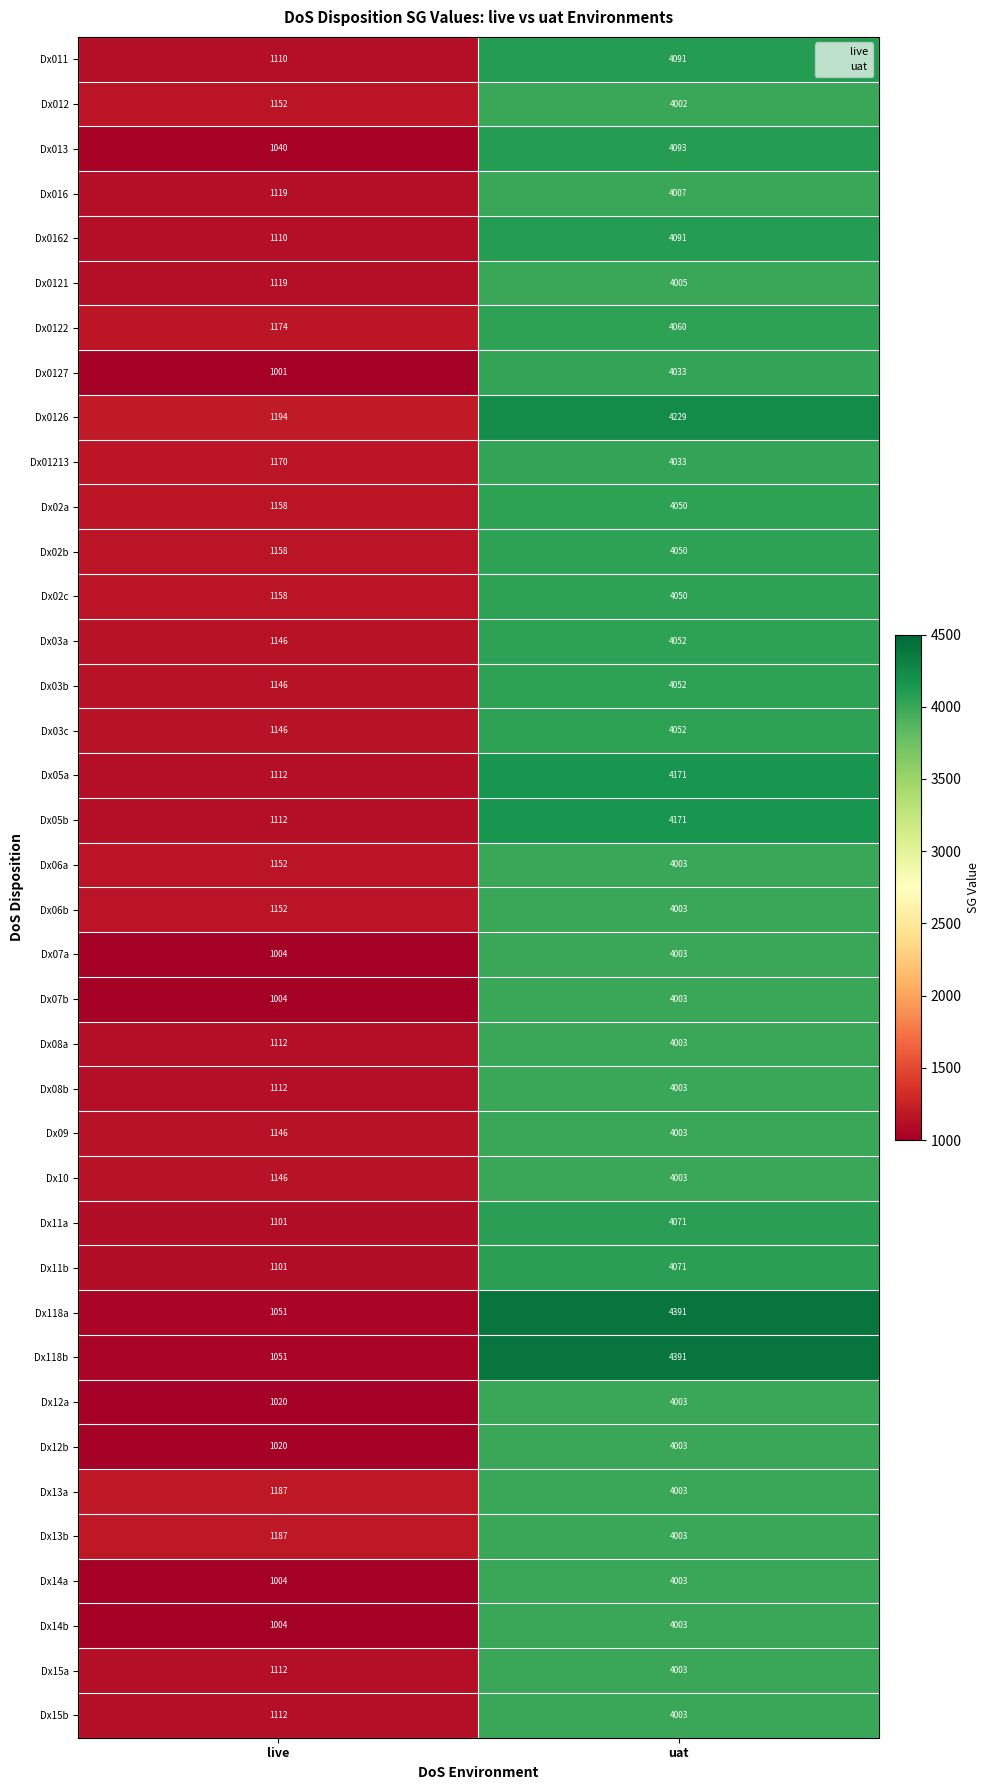

At which label is Dx08b closest to 2557?

live